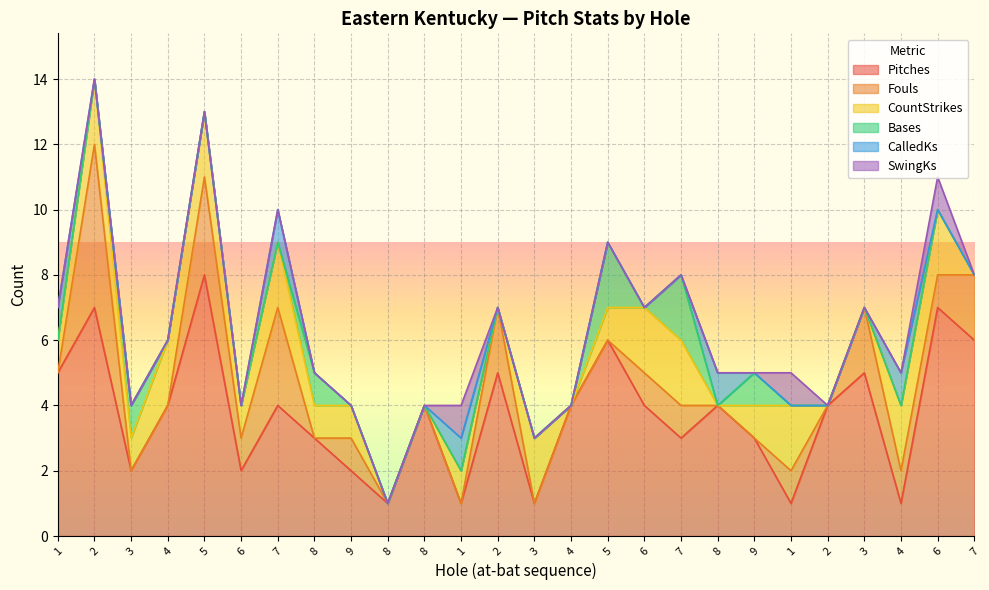

At which category is the sum across all series the highest?

2